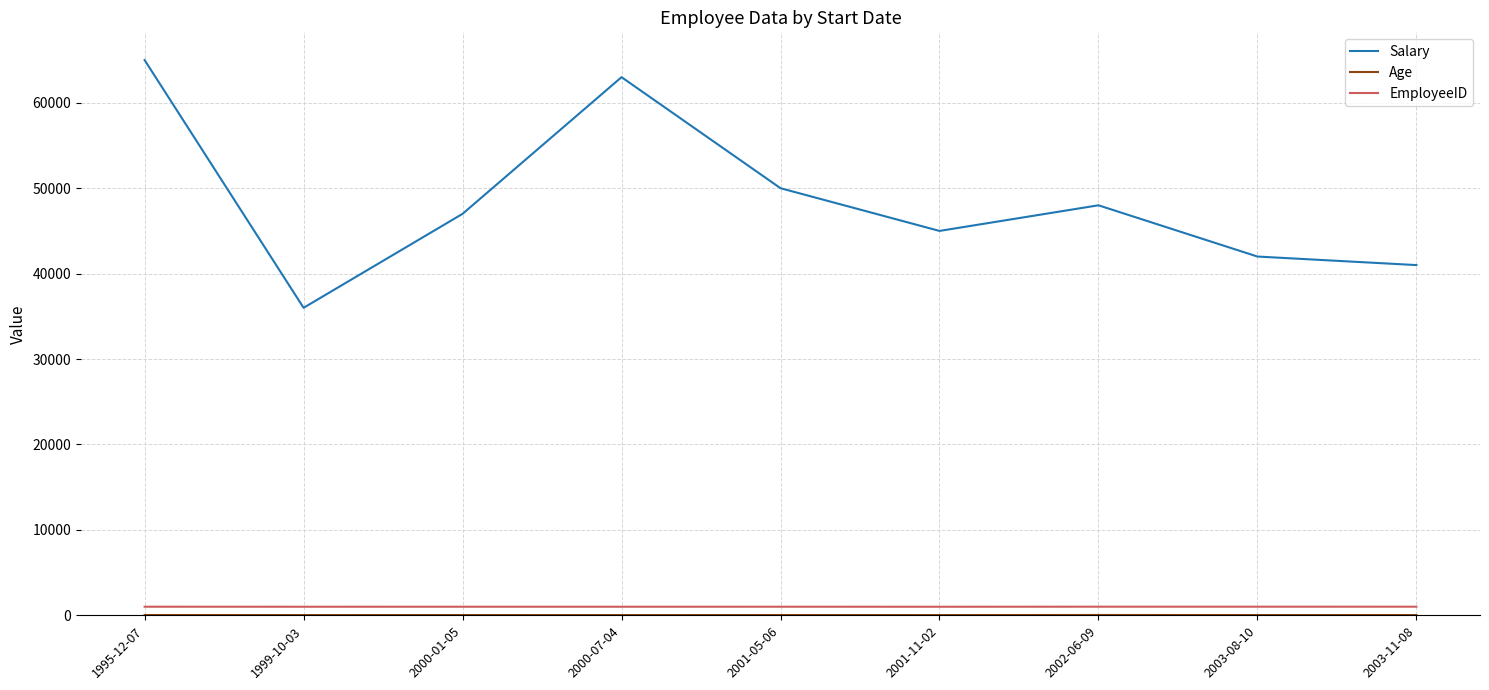

Which series has the largest total across all categories?

Salary